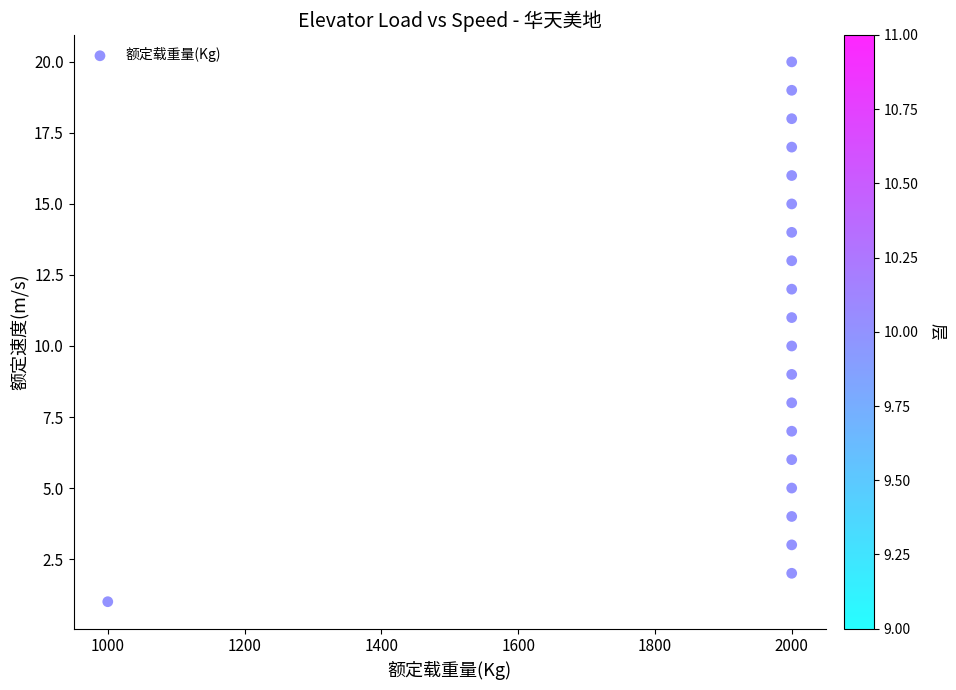

What is the range of Y values (max minus min)?

19